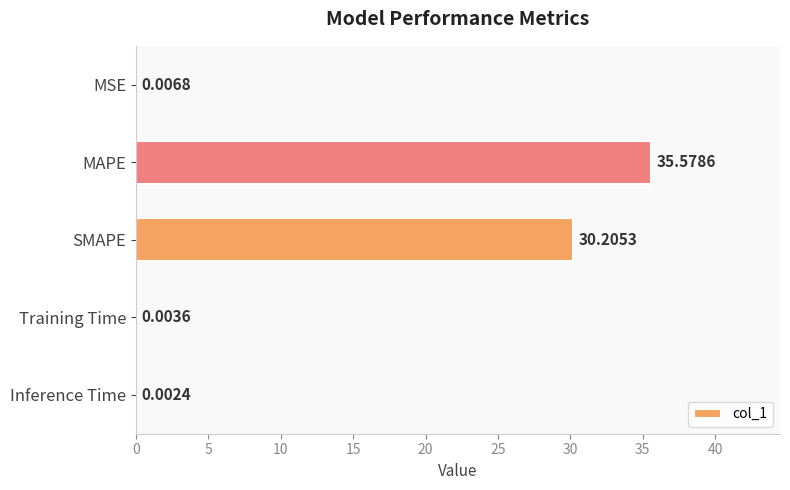

What is the sum of the values at Inference Time and MAPE?

35.6